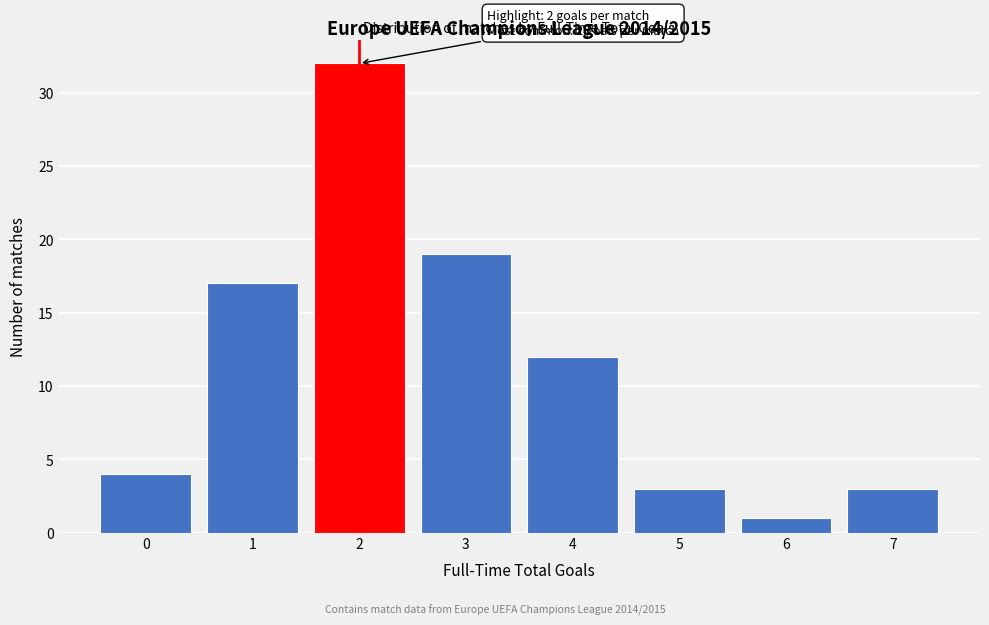

Reading right to left, what are all the values shown in this chart?

3	1	3	12	19	32	17	4